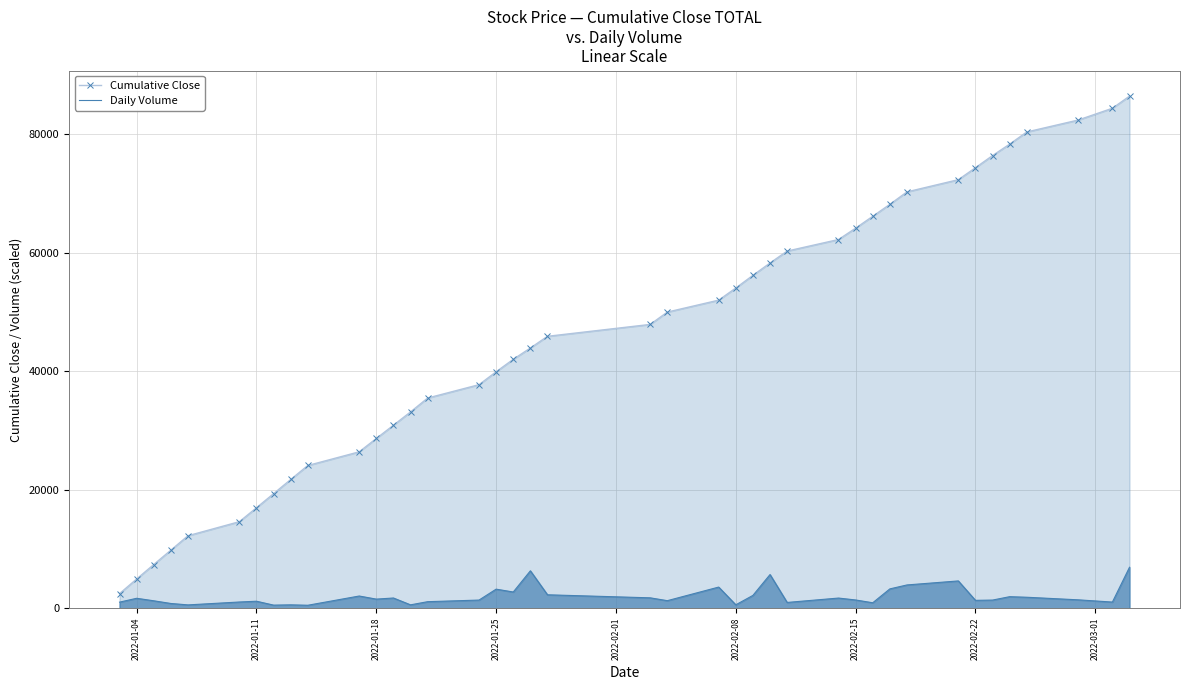

Which series has the largest total across all categories?

Cumulative Close